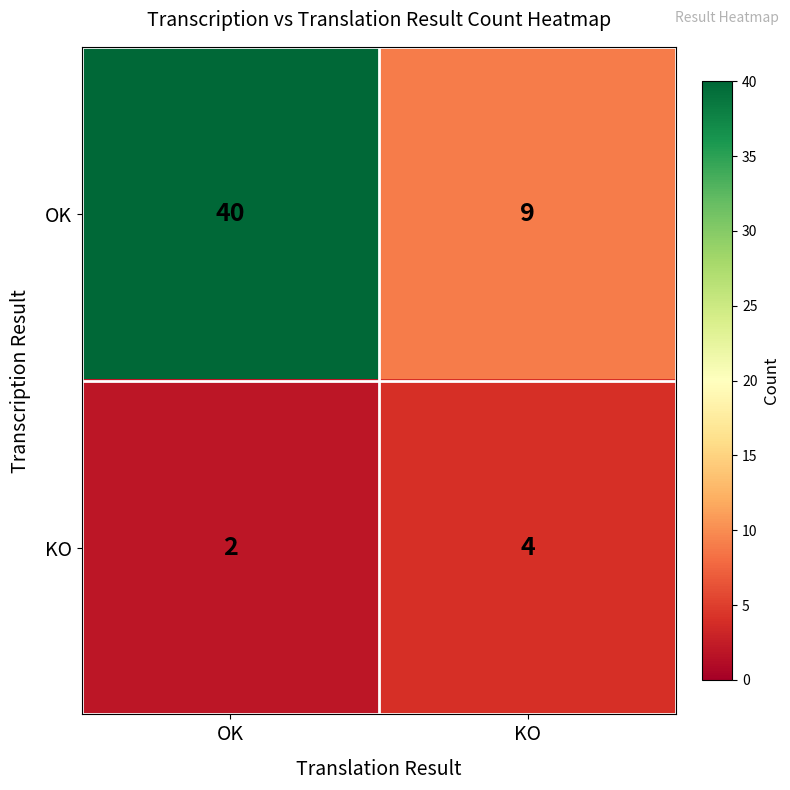

Rank the series by their average value, from highest to lowest.

OK, KO